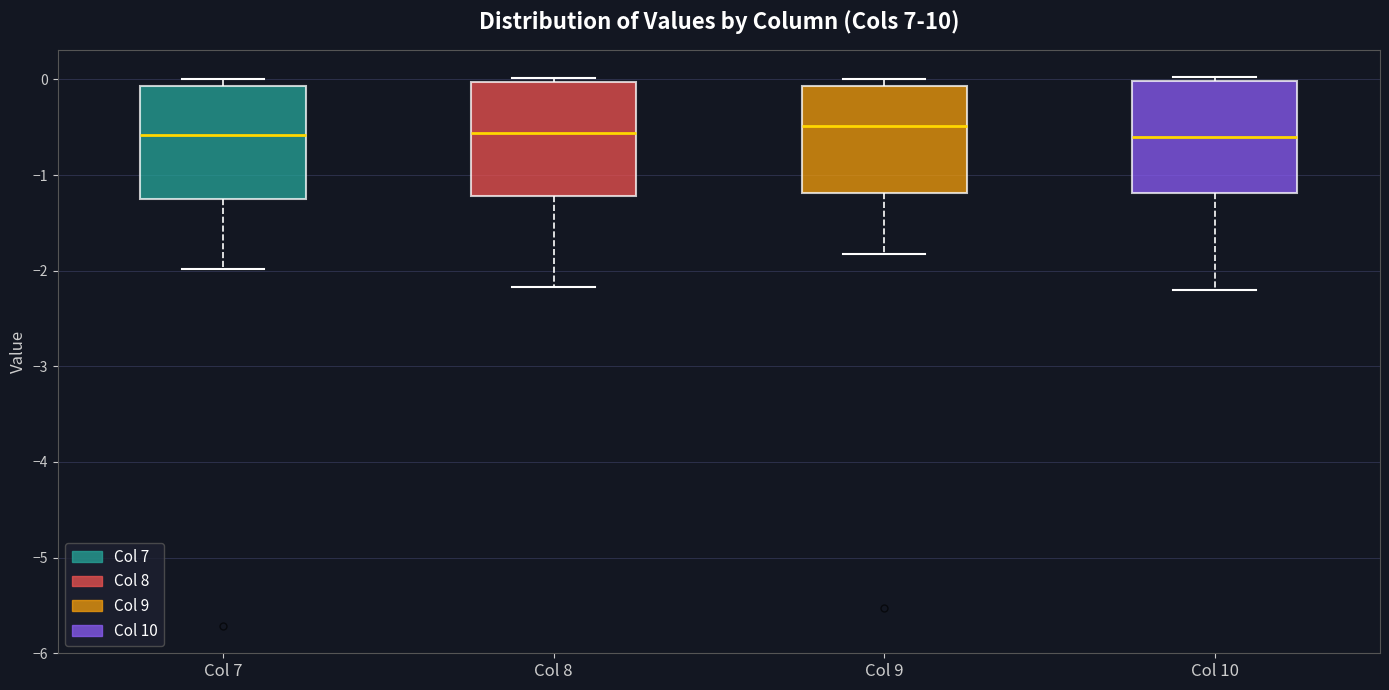

Reading left to right, transcribe this box plot: for each box, give where its median line is, the range the box spans, and where its two whiskers end, as read against the y-axis. The values are not printed on the chart, so give them approximately, as read against the axis.

Col 7: median -0.6, box -1.3 to -0.1, whiskers -2.0 to 0.0
Col 8: median -0.6, box -1.2 to 0.0, whiskers -2.2 to 0.0 (just above the box's upper edge)
Col 9: median -0.5, box -1.2 to -0.1, whiskers -1.8 to 0.0
Col 10: median -0.6, box -1.2 to 0.0, whiskers -2.2 to 0.0 (just above the box's upper edge)